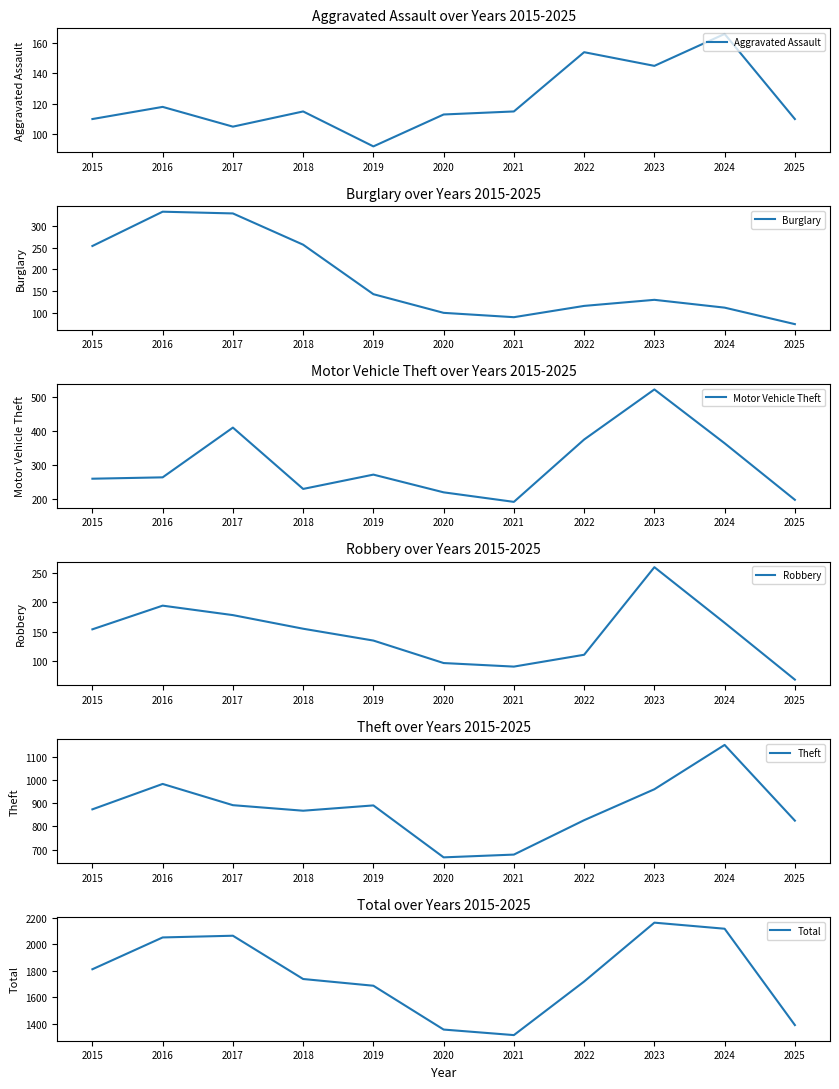

What is the average value of the Aggravated Assault series?

122